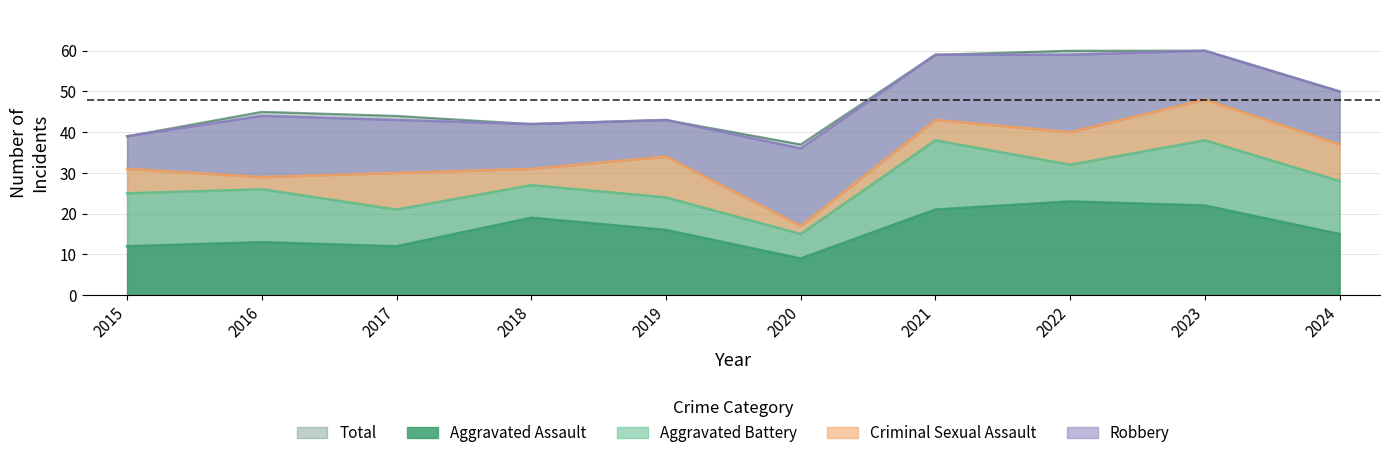

Is the value of Aggravated Battery at 2019 greater than the value of Criminal Sexual Assault at 2024?

No